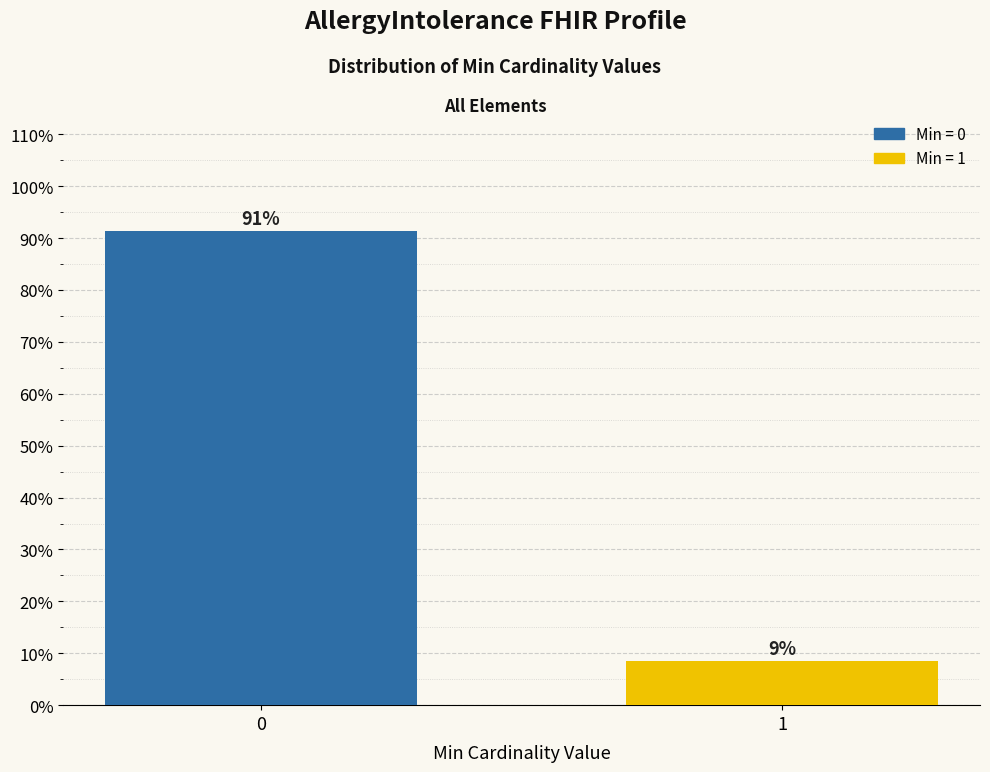

What is the minimum value shown in the chart?

8.6